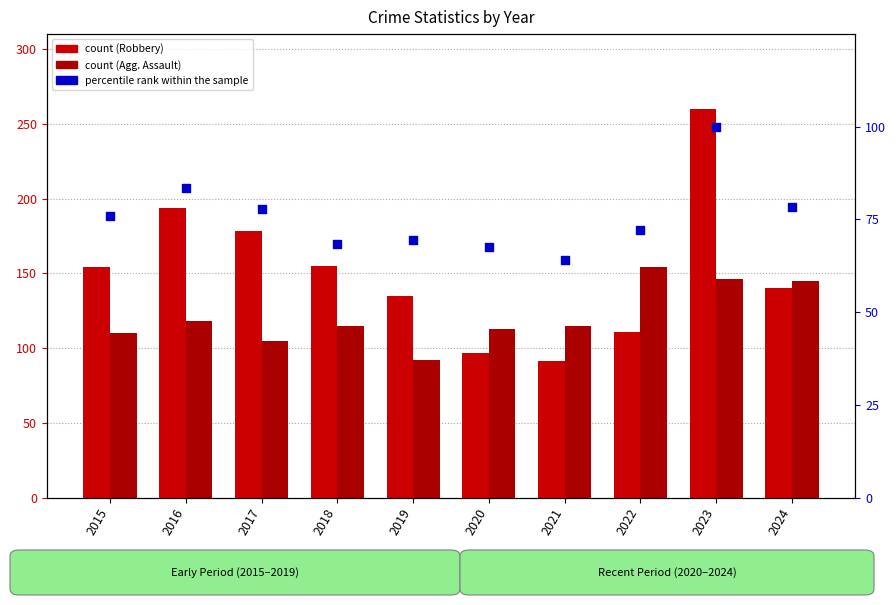

Which series has the largest total across all categories?

Robbery